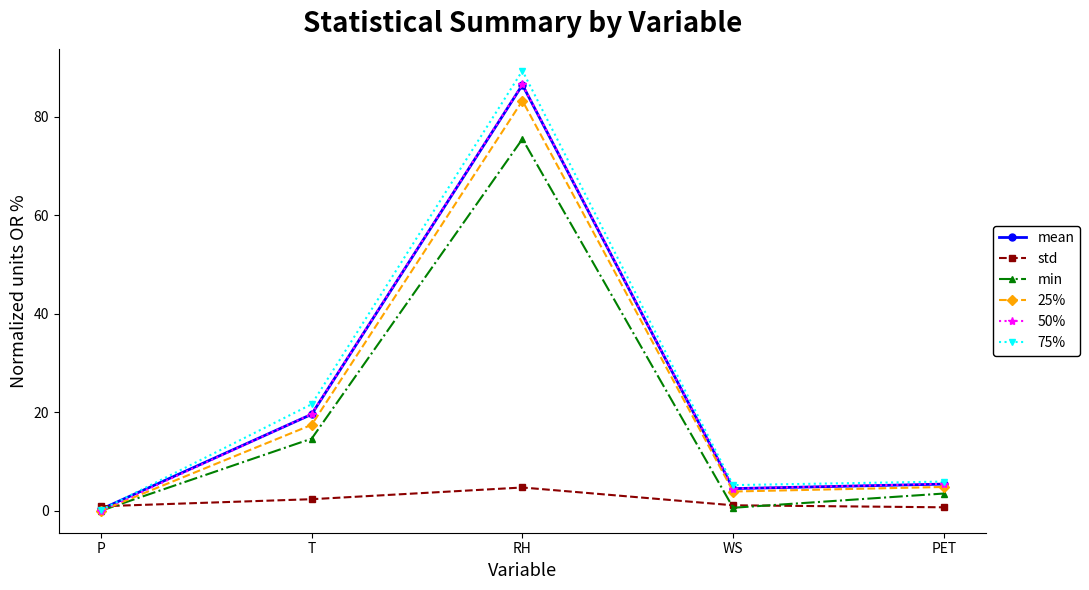

Is this an area chart (filled region under the line)?

No